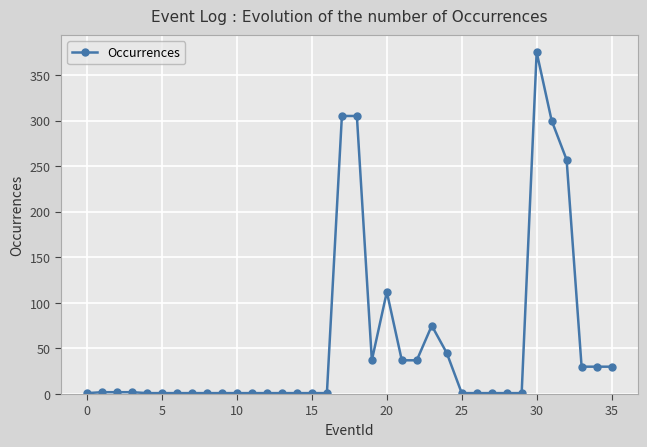

What is the difference between the maximum and minimum values?

374